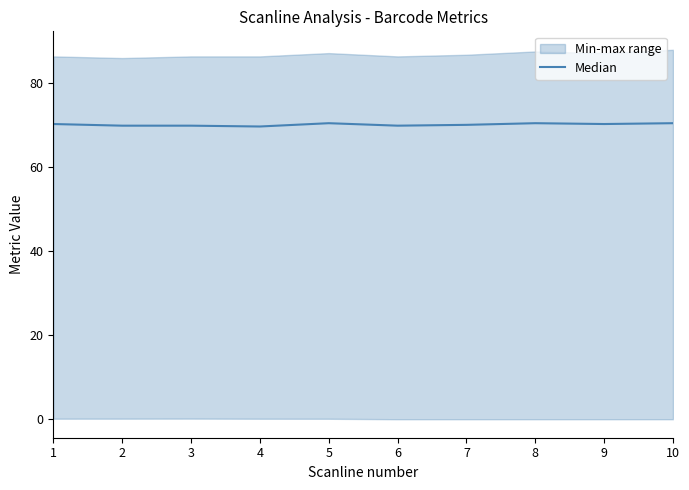

Between 7 and 3, which is larger?

7